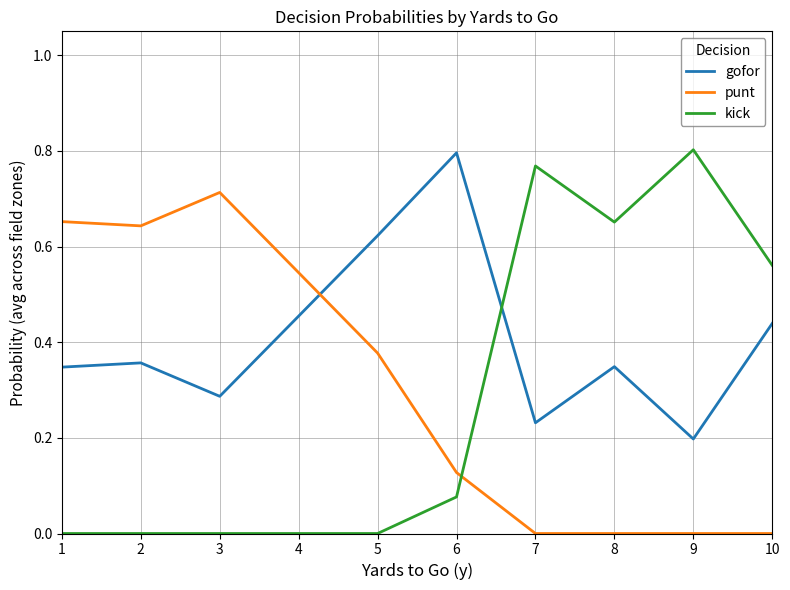

Where is the first local minimum for gofor?

3